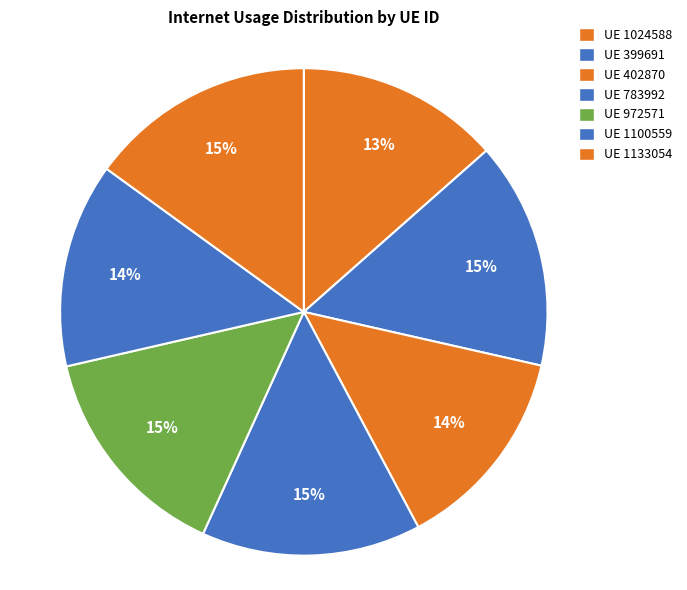

Does any single category account for the majority?

No